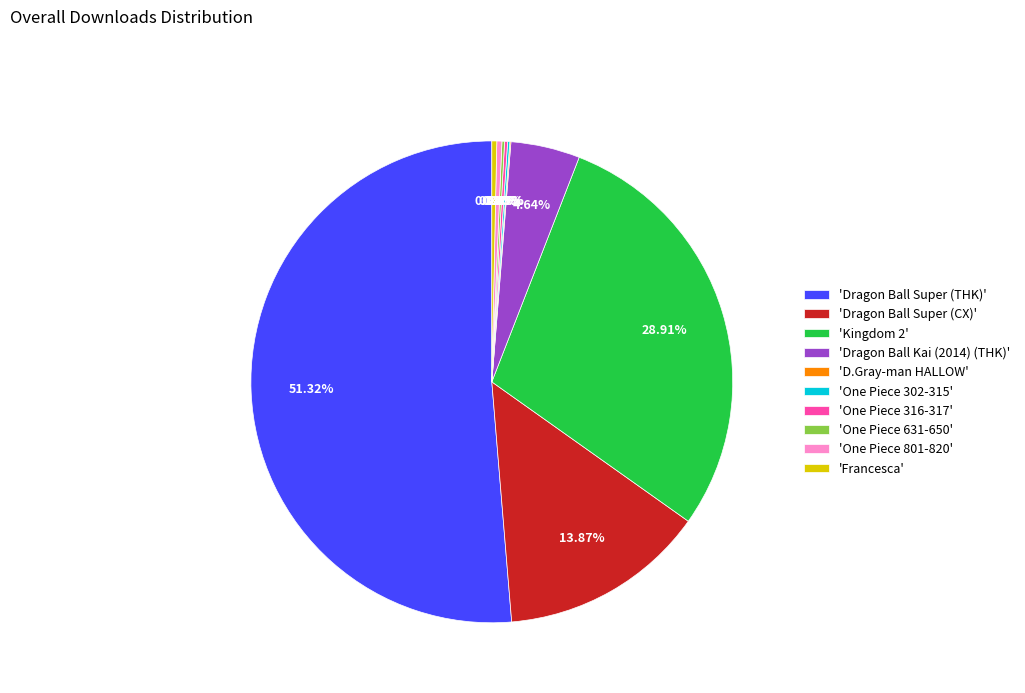

Is 'Dragon Ball Super (THK)' the majority of the pie?

Yes